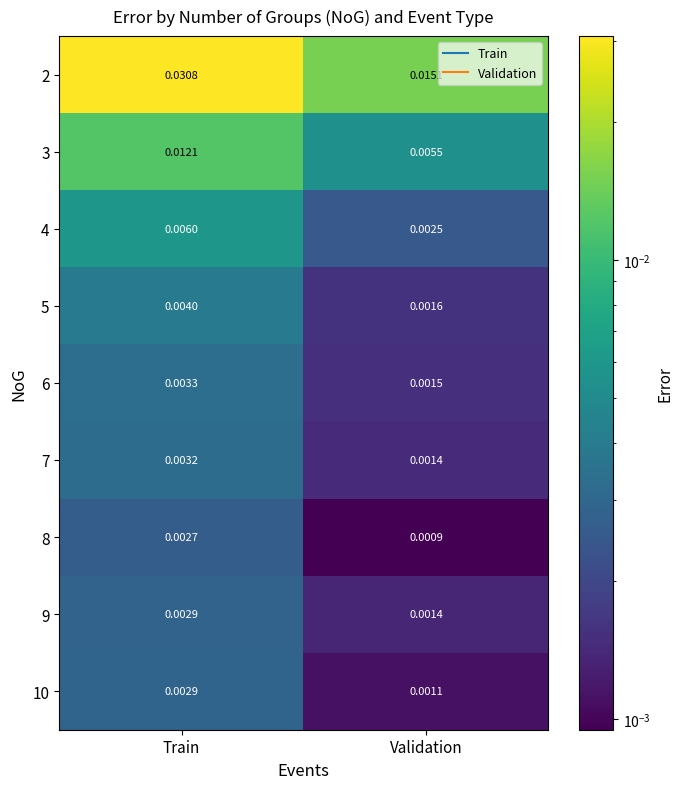

At which label does 10 reach its minimum?

Validation